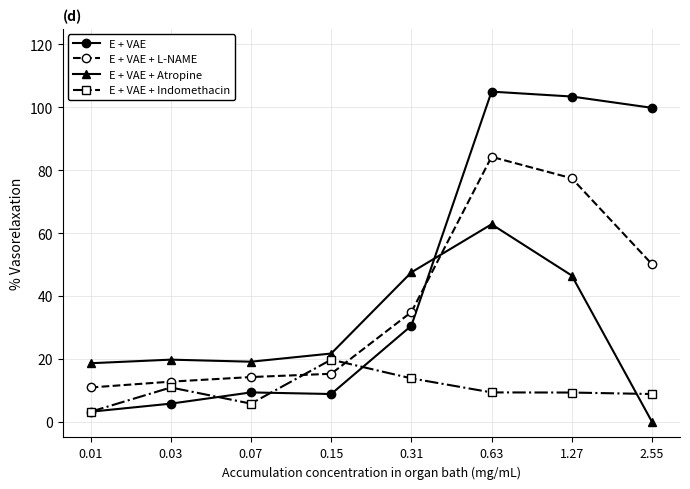

Rank the series by their maximum value, from lowest to highest.

E + VAE + Indomethacin, E + VAE + Atropine, E + VAE + L-NAME, E + VAE